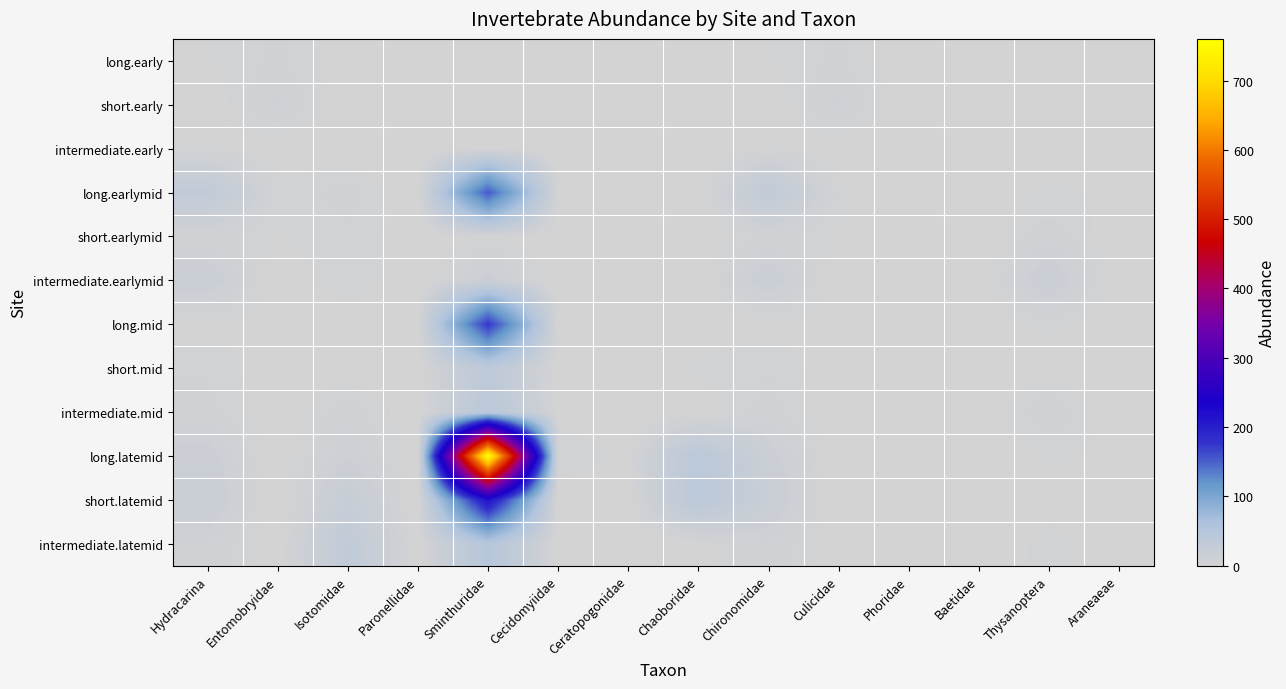

Reading right to left, what are all the values shown in this chart?

long.early: Araneaeae=0.0	Thysanoptera=0.0	Baetidae=0.0	Phoridae=0.0	Culicidae=6.4	Chironomidae=2.8	Chaoboridae=0.0	Ceratopogonidae=0.0	Cecidomyiidae=0.0	Sminthuridae=0.7	Paronellidae=0.0	Isotomidae=0.0	Entomobryidae=6.4	Hydracarina=2.8
short.early: Araneaeae=0.0	Thysanoptera=0.0	Baetidae=0.0	Phoridae=0.0	Culicidae=9.9	Chironomidae=0.0	Chaoboridae=0.0	Ceratopogonidae=0.0	Cecidomyiidae=0.0	Sminthuridae=0.7	Paronellidae=0.7	Isotomidae=0.0	Entomobryidae=9.9	Hydracarina=0.0
intermediate.early: Araneaeae=0.0	Thysanoptera=0.0	Baetidae=0.0	Phoridae=0.7	Culicidae=0.0	Chironomidae=3.5	Chaoboridae=0.0	Ceratopogonidae=0.0	Cecidomyiidae=0.0	Sminthuridae=2.1	Paronellidae=0.0	Isotomidae=0.0	Entomobryidae=0.0	Hydracarina=3.5
long.earlymid: Araneaeae=2.1	Thysanoptera=4.2	Baetidae=0.0	Phoridae=0.0	Culicidae=4.2	Chironomidae=30.3	Chaoboridae=0.0	Ceratopogonidae=0.0	Cecidomyiidae=2.1	Sminthuridae=154.5	Paronellidae=0.0	Isotomidae=7.1	Entomobryidae=4.2	Hydracarina=30.3
short.earlymid: Araneaeae=0.0	Thysanoptera=7.8	Baetidae=0.0	Phoridae=0.0	Culicidae=2.8	Chironomidae=6.4	Chaoboridae=0.0	Ceratopogonidae=0.0	Cecidomyiidae=0.0	Sminthuridae=2.8	Paronellidae=0.0	Isotomidae=5.6	Entomobryidae=2.8	Hydracarina=6.4
intermediate.earlymid: Araneaeae=0.0	Thysanoptera=16.9	Baetidae=0.0	Phoridae=0.0	Culicidae=0.0	Chironomidae=16.2	Chaoboridae=0.0	Ceratopogonidae=0.0	Cecidomyiidae=0.0	Sminthuridae=14.1	Paronellidae=0.0	Isotomidae=5.6	Entomobryidae=0.0	Hydracarina=16.2
long.mid: Araneaeae=0.0	Thysanoptera=4.2	Baetidae=0.0	Phoridae=0.0	Culicidae=2.1	Chironomidae=1.4	Chaoboridae=0.0	Ceratopogonidae=2.1	Cecidomyiidae=1.4	Sminthuridae=175.7	Paronellidae=0.0	Isotomidae=0.0	Entomobryidae=2.1	Hydracarina=1.4
short.mid: Araneaeae=0.0	Thysanoptera=1.4	Baetidae=0.0	Phoridae=0.0	Culicidae=0.0	Chironomidae=5.6	Chaoboridae=4.2	Ceratopogonidae=0.0	Cecidomyiidae=0.0	Sminthuridae=36.0	Paronellidae=0.0	Isotomidae=0.7	Entomobryidae=0.0	Hydracarina=5.6
intermediate.mid: Araneaeae=0.0	Thysanoptera=8.5	Baetidae=0.0	Phoridae=2.8	Culicidae=0.0	Chironomidae=7.1	Chaoboridae=0.0	Ceratopogonidae=0.0	Cecidomyiidae=2.1	Sminthuridae=41.6	Paronellidae=0.0	Isotomidae=7.8	Entomobryidae=0.0	Hydracarina=7.1
long.latemid: Araneaeae=2.1	Thysanoptera=3.5	Baetidae=0.0	Phoridae=0.0	Culicidae=0.7	Chironomidae=14.1	Chaoboridae=40.9	Ceratopogonidae=2.1	Cecidomyiidae=5.6	Sminthuridae=760.0	Paronellidae=0.0	Isotomidae=11.3	Entomobryidae=0.7	Hydracarina=14.1
short.latemid: Araneaeae=0.7	Thysanoptera=1.4	Baetidae=0.7	Phoridae=0.0	Culicidae=0.0	Chironomidae=17.6	Chaoboridae=40.9	Ceratopogonidae=0.7	Cecidomyiidae=0.0	Sminthuridae=215.9	Paronellidae=0.0	Isotomidae=21.9	Entomobryidae=0.0	Hydracarina=17.6
intermediate.latemid: Araneaeae=1.4	Thysanoptera=4.2	Baetidae=0.0	Phoridae=0.0	Culicidae=0.0	Chironomidae=8.5	Chaoboridae=1.4	Ceratopogonidae=0.0	Cecidomyiidae=0.0	Sminthuridae=48.7	Paronellidae=0.0	Isotomidae=31.1	Entomobryidae=0.0	Hydracarina=8.5